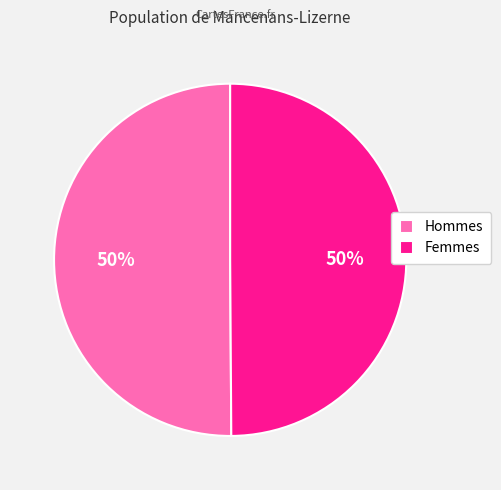

To the nearest percent, what is the average slice percentage?

50%